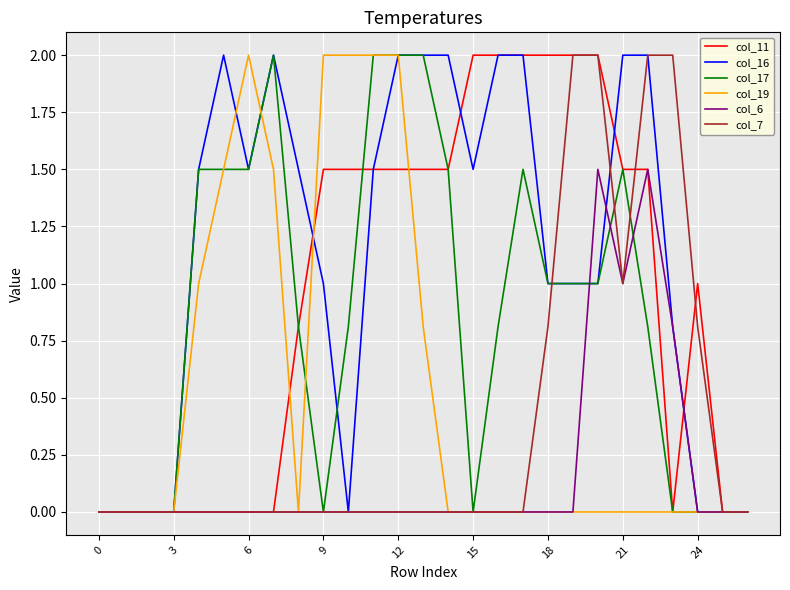

How many lines are shown in the chart?

6